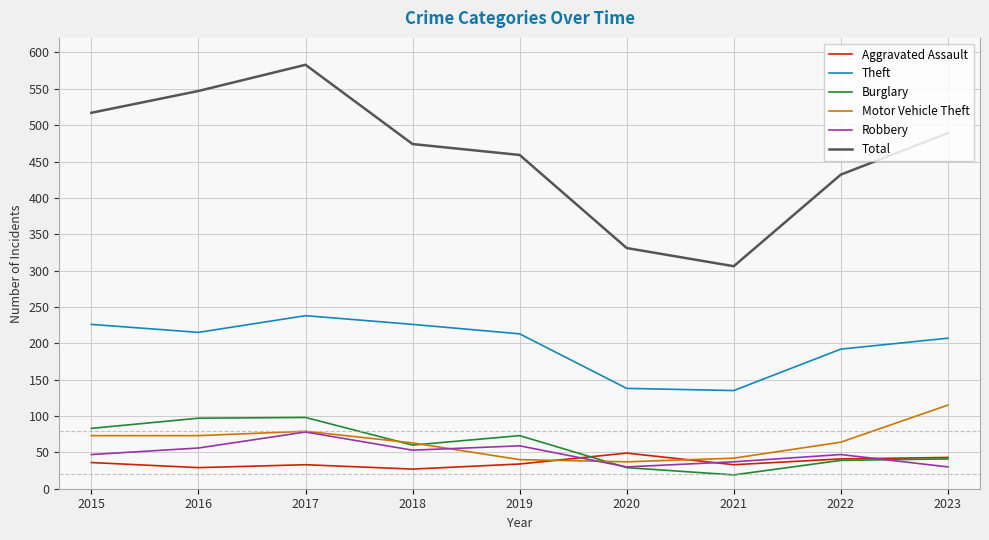

How many lines are shown in the chart?

6